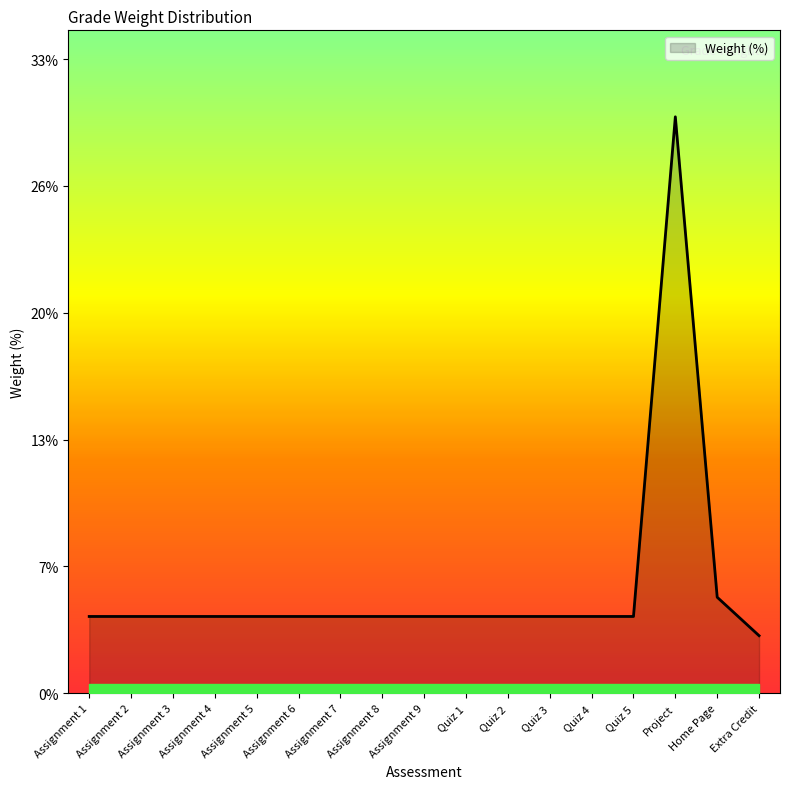

Which has a higher value, Quiz 2 or Assignment 3?

Quiz 2